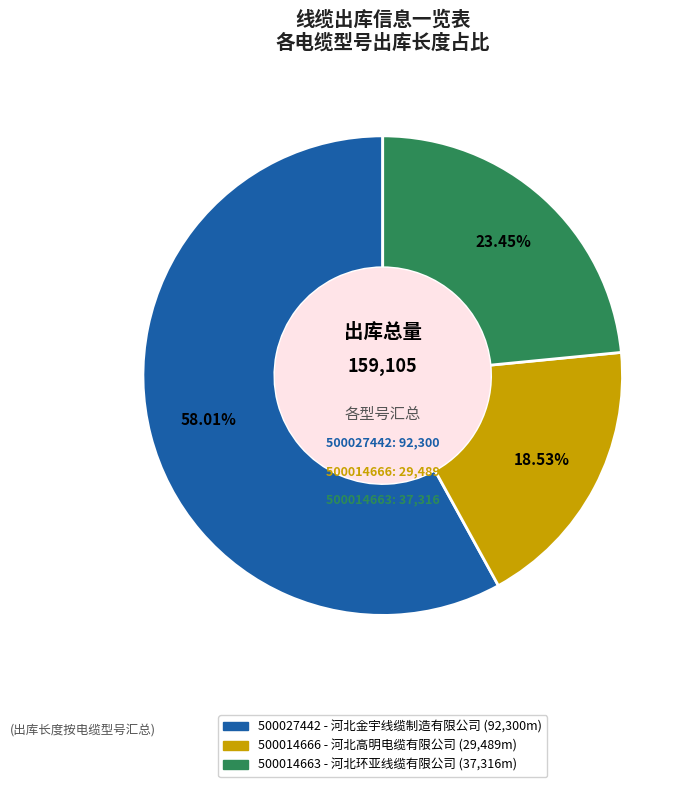

Rank the categories by value from highest to lowest.

500027442, 500014663, 500014666